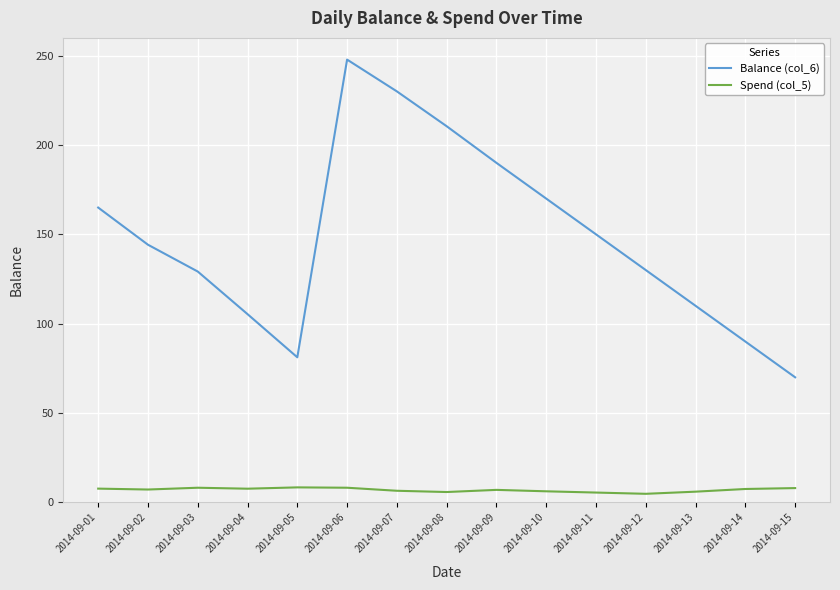

Between 2014-09-07 and 2014-09-14, which series saw the biggest shift?

Balance (col_6)